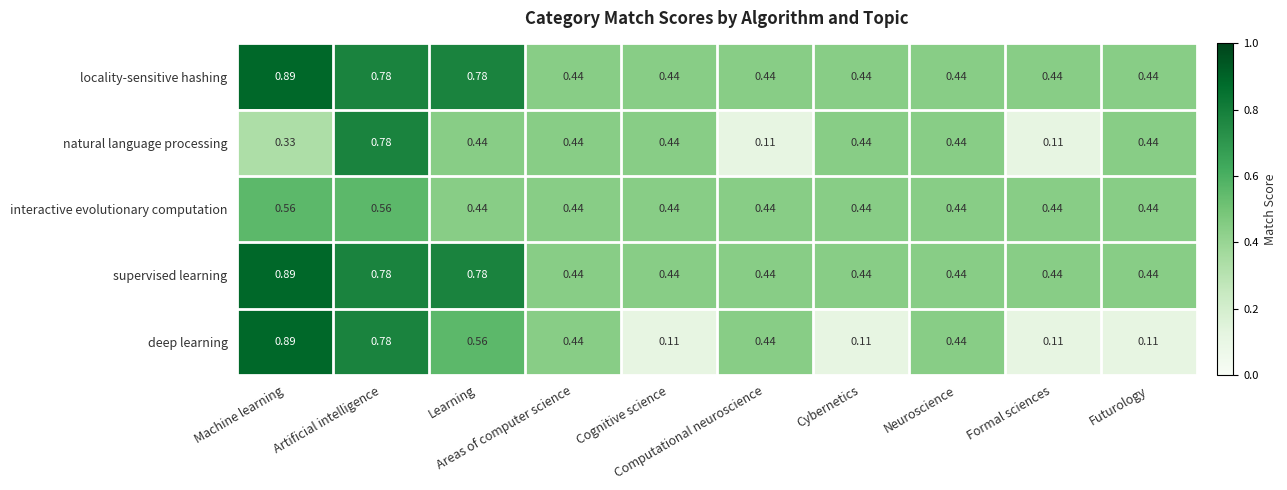

Which series has the widest spread of values?

deep learning